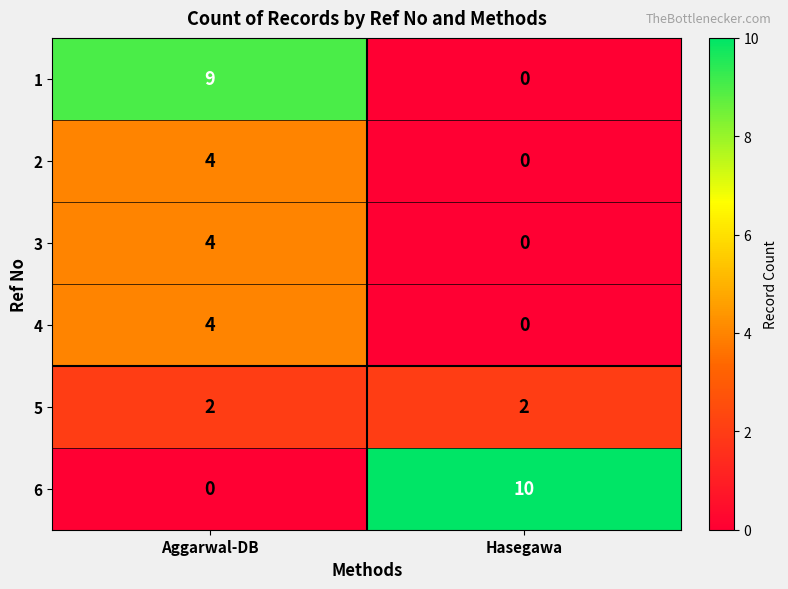

The value of 1 at Hasegawa is 5. True or false?

False